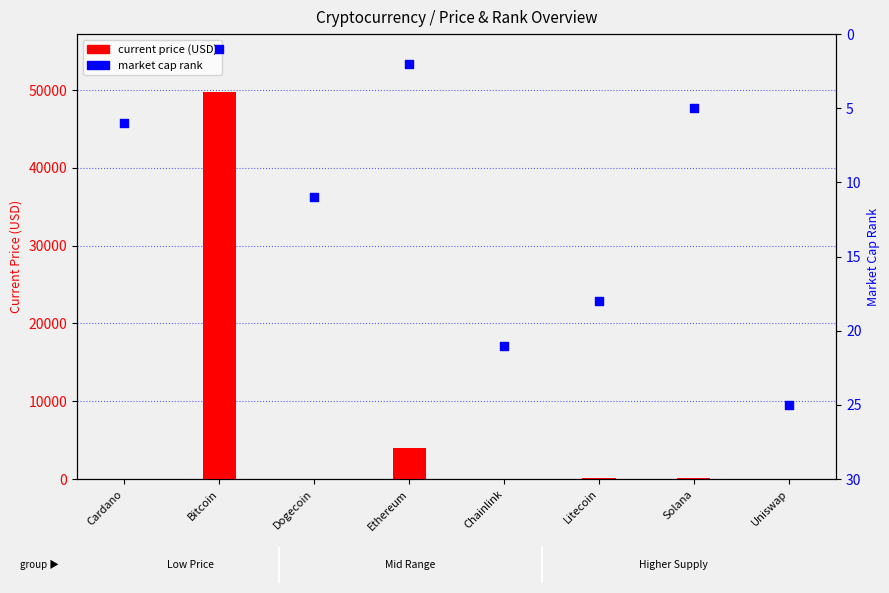

Is the value of market cap rank at Uniswap greater than the value of current price (USD) at Solana?

No